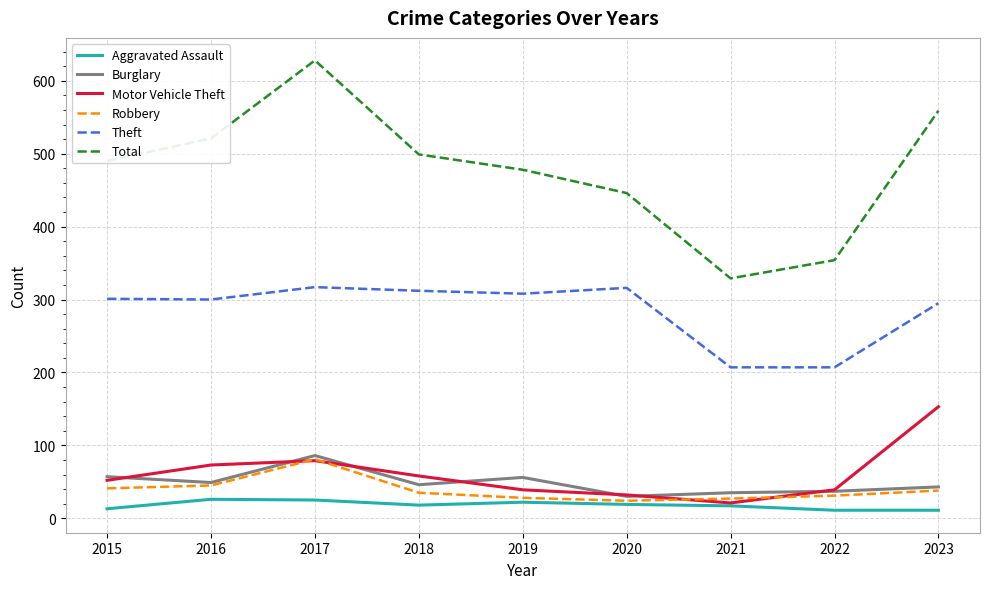

True or false: Total and Theft cross at least once.

False